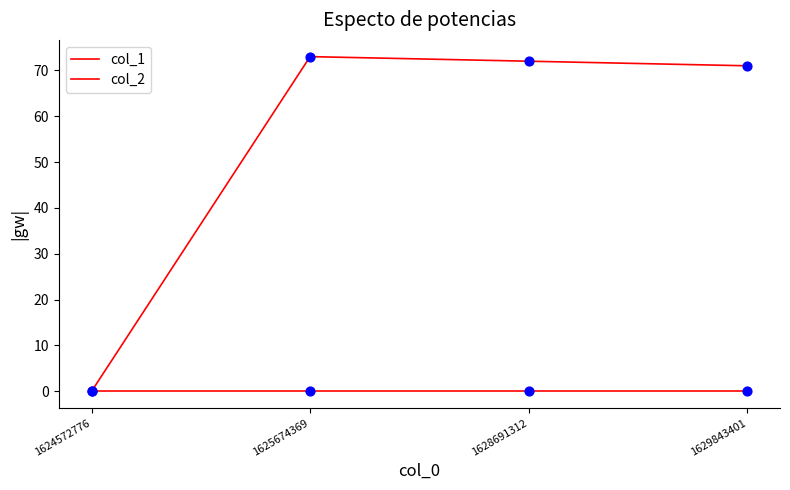

How many values in the col_1 series are below 72?

2